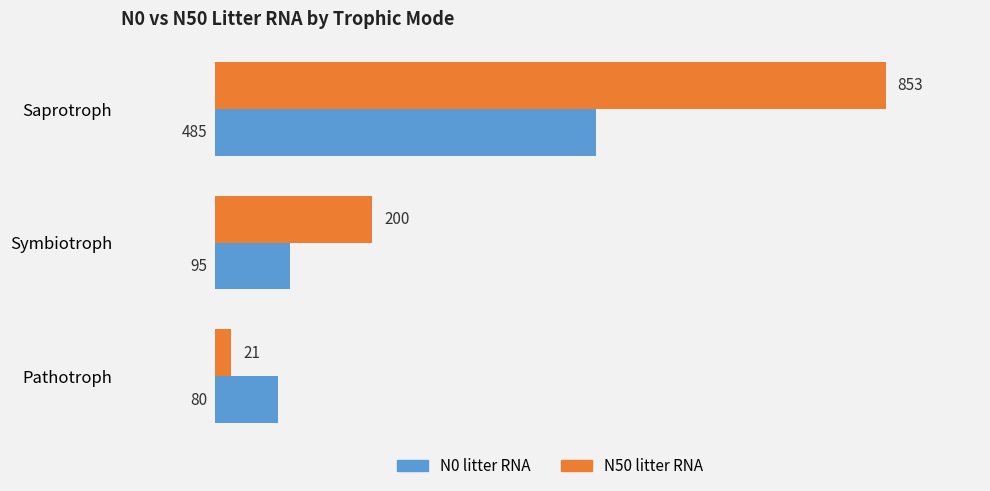

How many N50 litter RNA values are between 21 and 853?

3